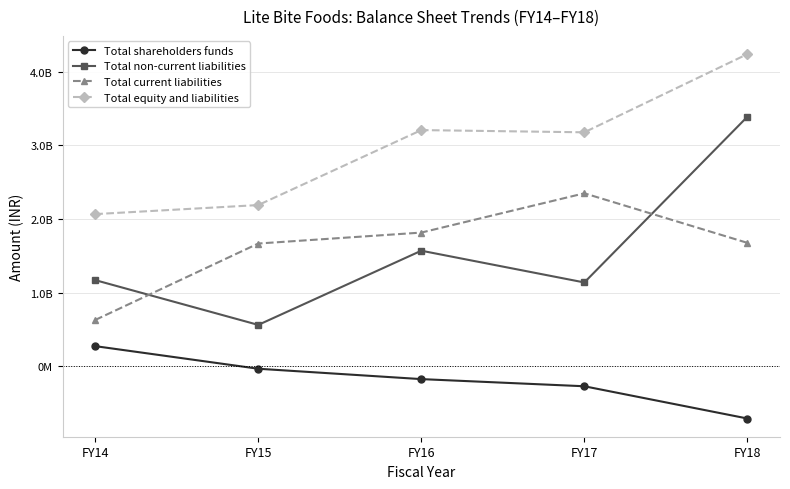

Rank the series by their maximum value, from lowest to highest.

Total shareholders funds, Total current liabilities, Total non-current liabilities, Total equity and liabilities